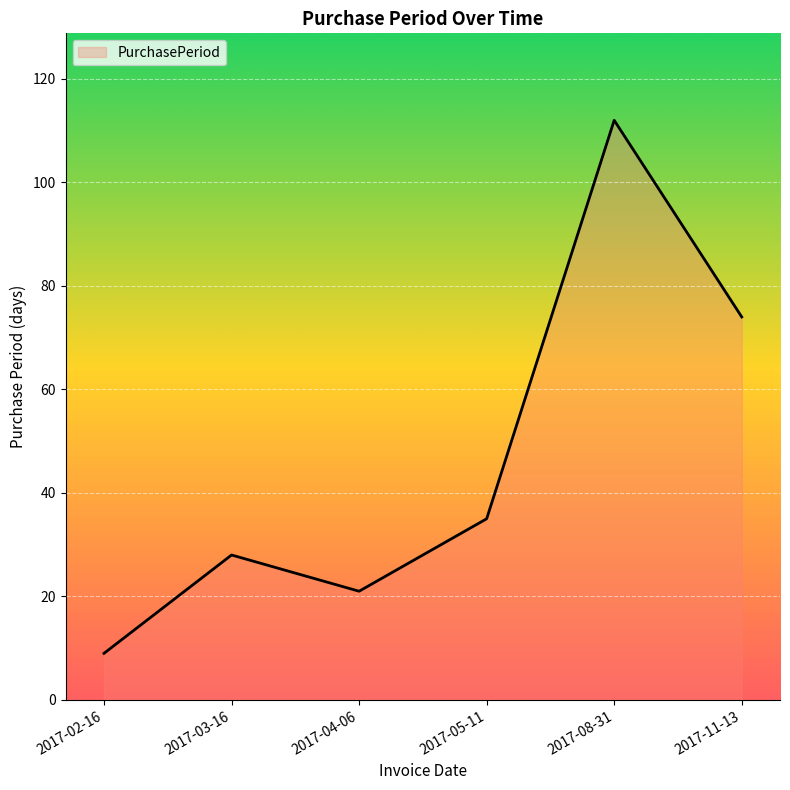

What is the minimum value shown in the chart?

9